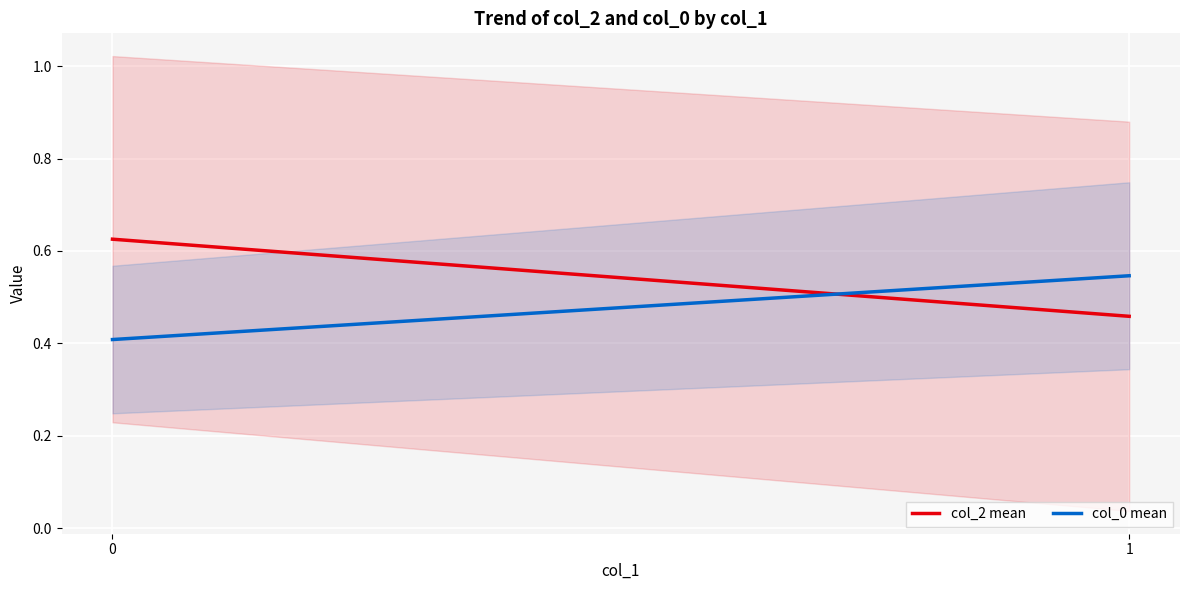

What is the difference between the maximum and minimum values in the col_0 mean series?

0.1